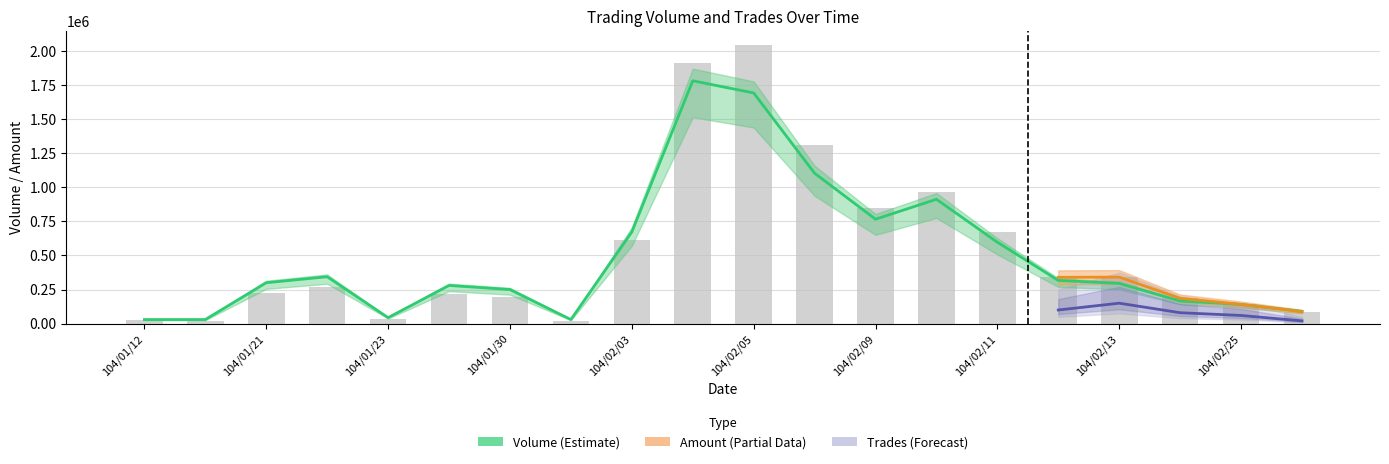

Reading left to right, what are all the values shown in this chart?

Volume: 30000	30000	300000	344000	44000	280000	250000	30000	672000	1781000	1692000	1103000	766000	912000	597000	317000	295000	166000	141000	90000
Amount: 29100	21000	222000	270640	31680	220100	197500	22800	616370	1908390	2042170	1310600	851230	966150	674310	339840	341230	185610	140950	88400